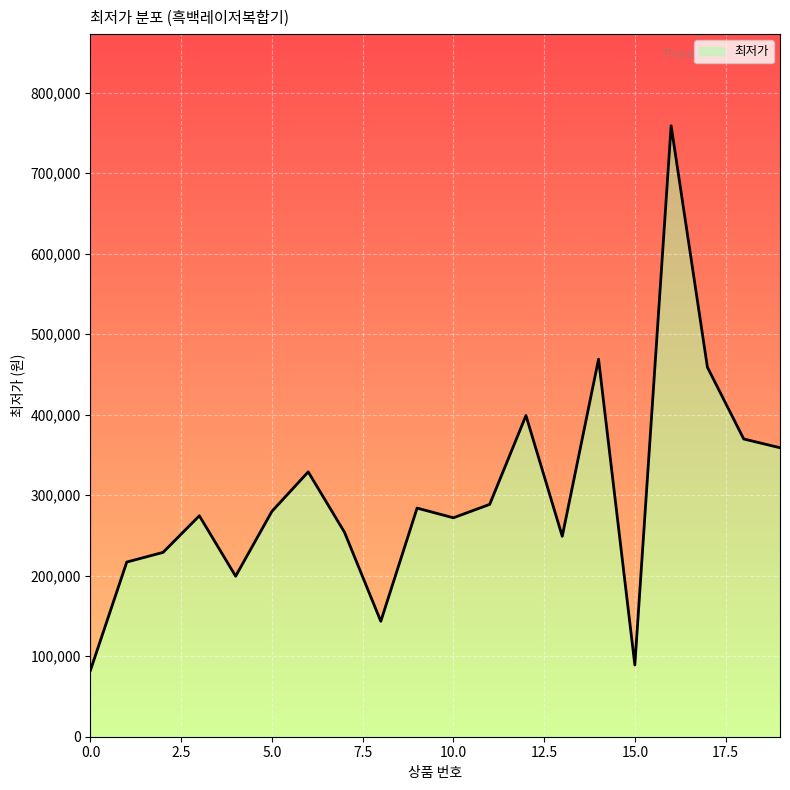

True or false: the data has more than 2 interior local peaks.

True